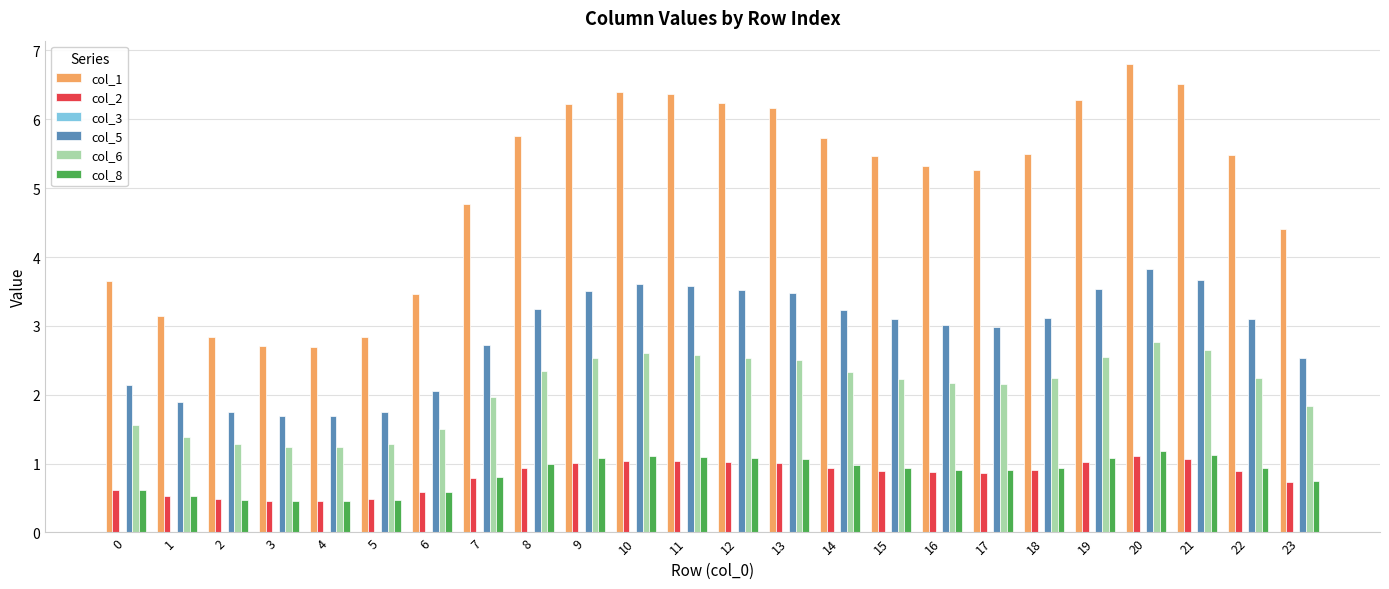

What is the sum of all col_5 values?

68.8